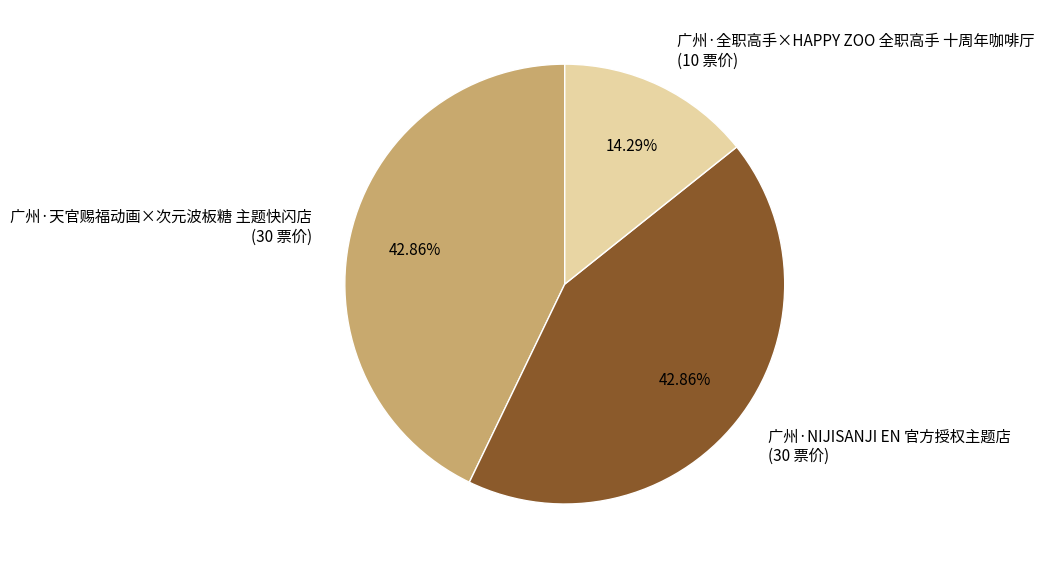

Is 广州·NIJISANJI EN 官方授权主题店 the majority of the pie?

No